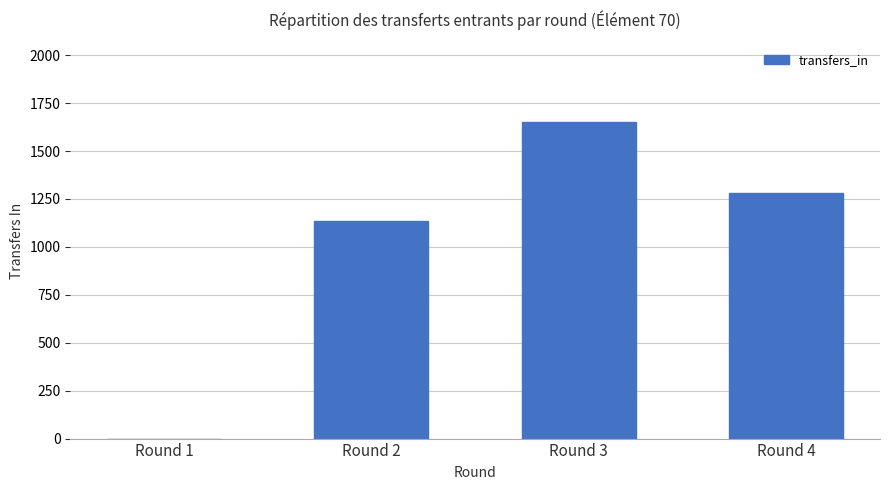

Reading left to right, extract all data points from this chart.

Round 1=0	Round 2=1136	Round 3=1653	Round 4=1280